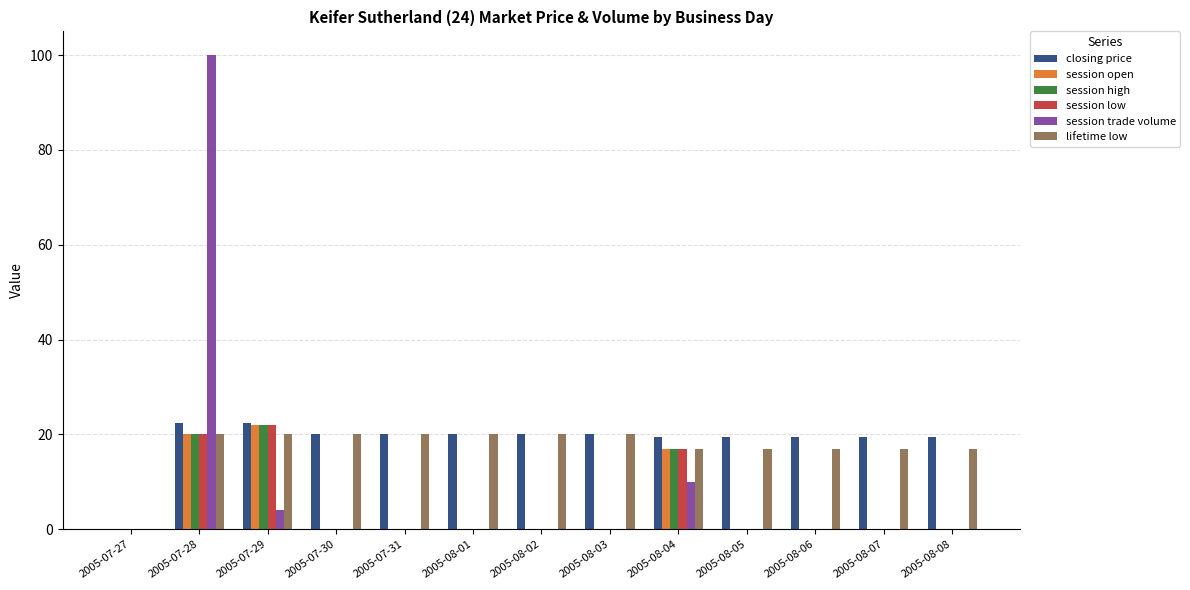

At which category is the sum across all series the highest?

2005-07-28